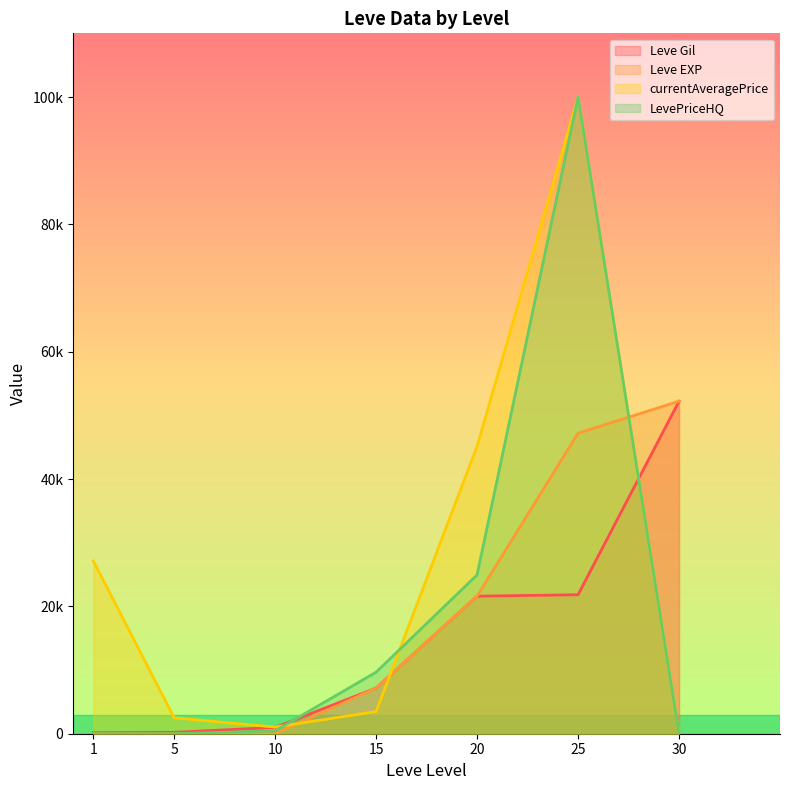

Which series has the largest range (max minus min)?

LevePriceHQ